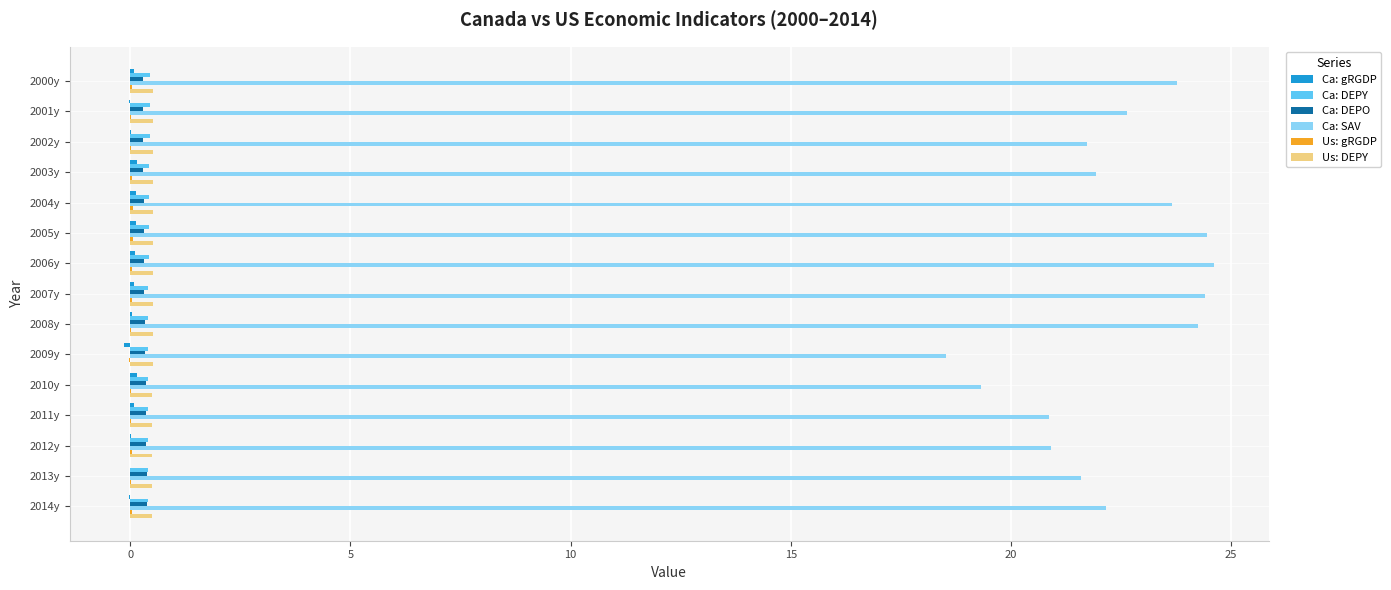

What is the maximum value shown in the chart?

24.6